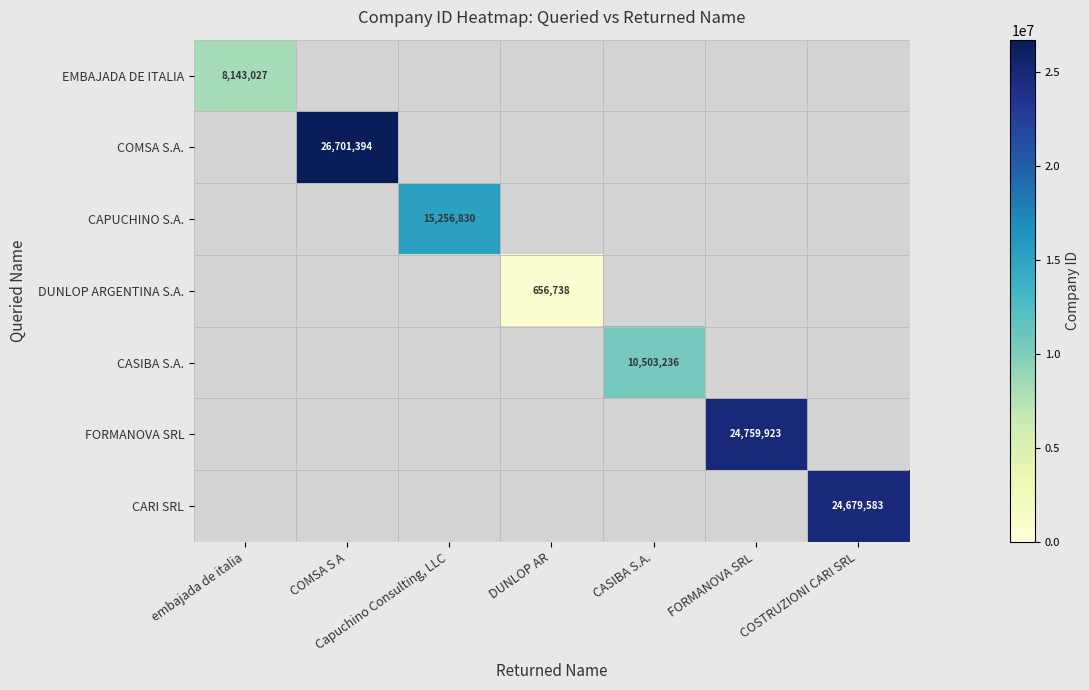

Rank the series at DUNLOP AR from lowest to highest value.

EMBAJADA DE ITALIA, COMSA S.A., CAPUCHINO S.A., CASIBA S.A., FORMANOVA SRL, CARI SRL, DUNLOP ARGENTINA S.A.